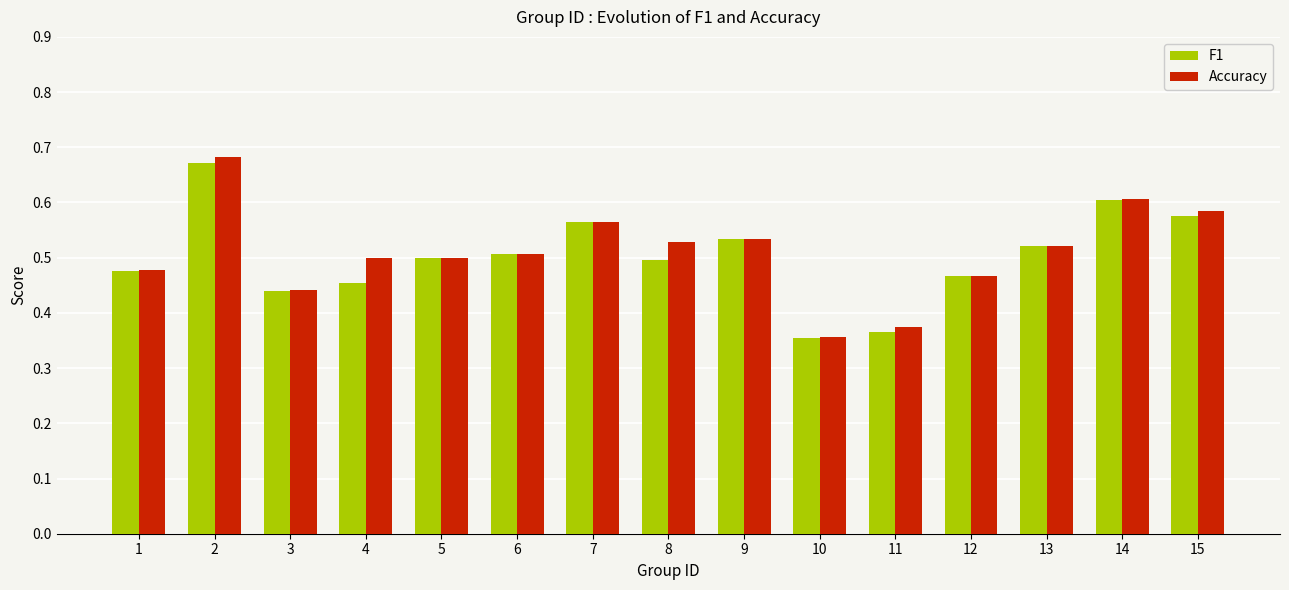

Is the value of F1 at 4 greater than the value of Accuracy at 11?

Yes